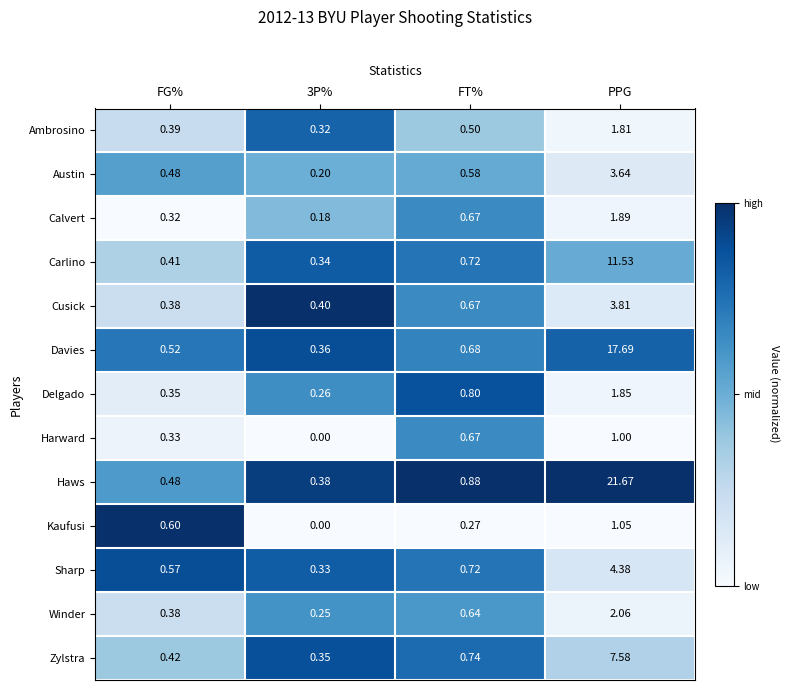

At which category does the chart reach its peak across all series?

PPG